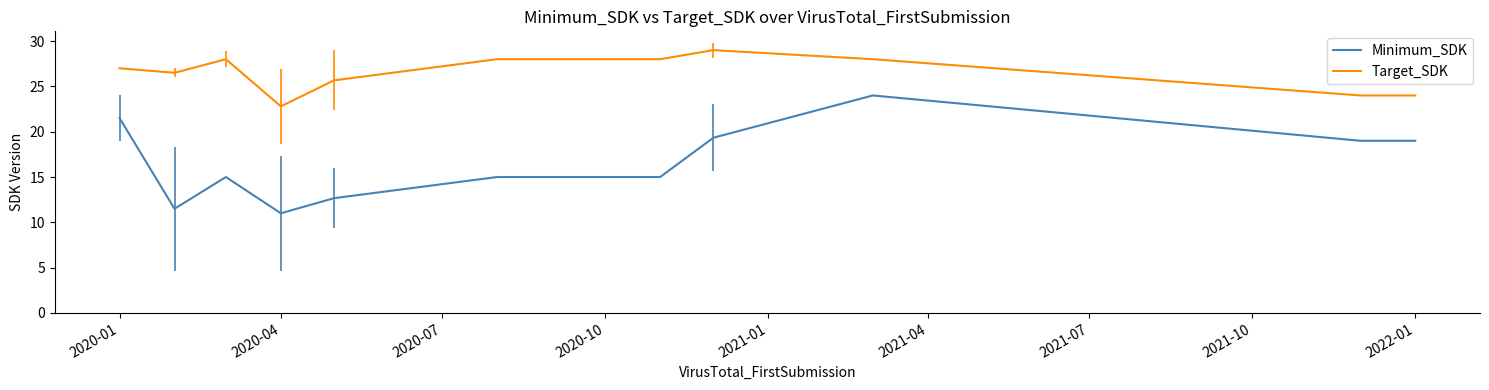

True or false: Minimum_SDK and Target_SDK intersect in this chart.

False